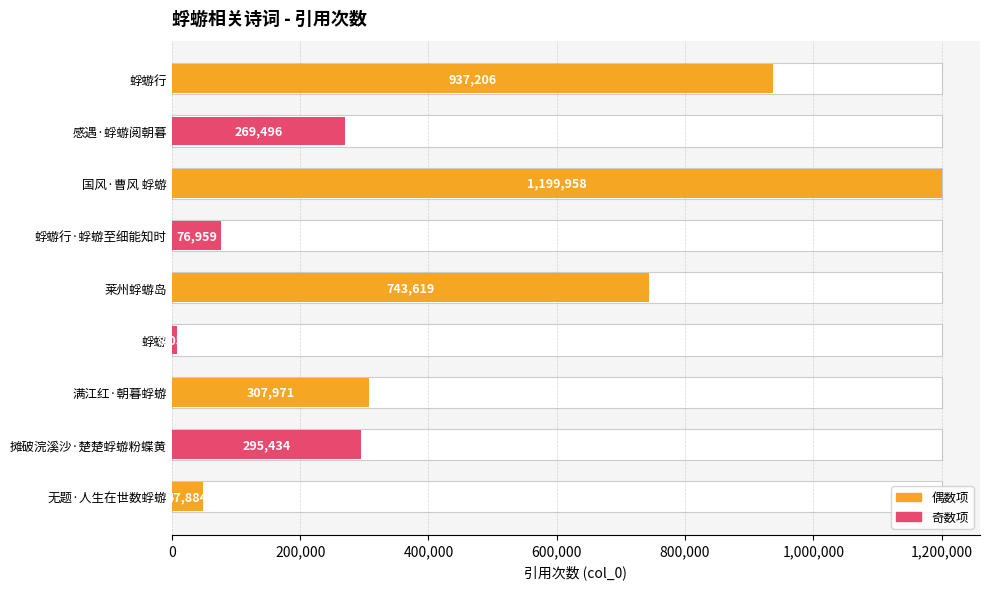

How many distinct data groups are displayed?

1